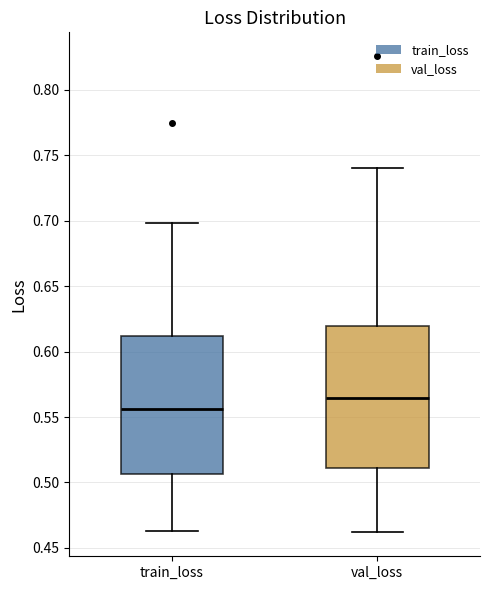

Where is the lower edge of the box for train_loss on the y-axis? The values are not printed on the chart, so give them approximately, as read against the axis.

0.505